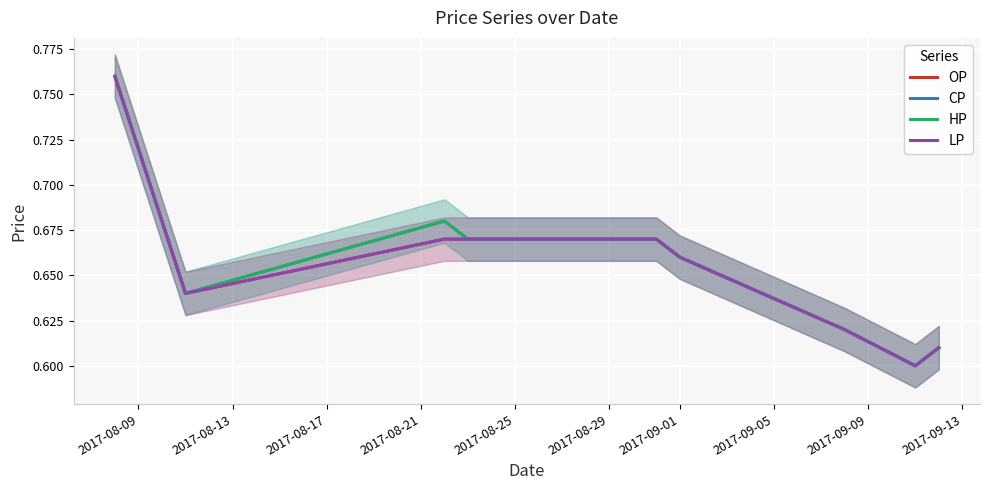

What is the sum of all HP values?

6.6